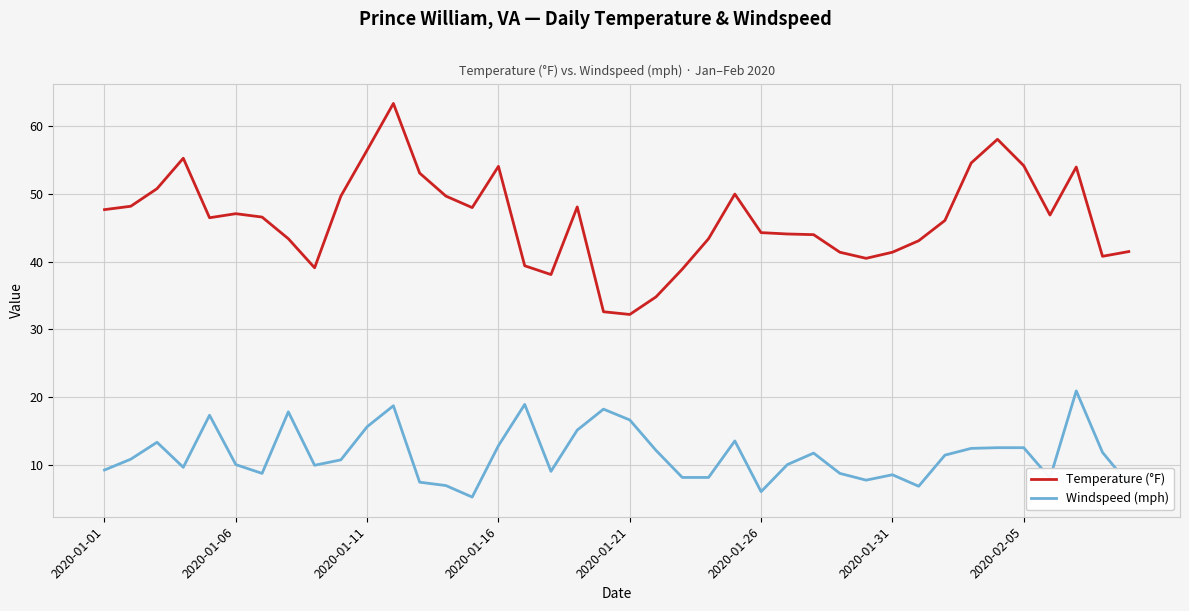

What is the minimum value shown in the chart?

5.2